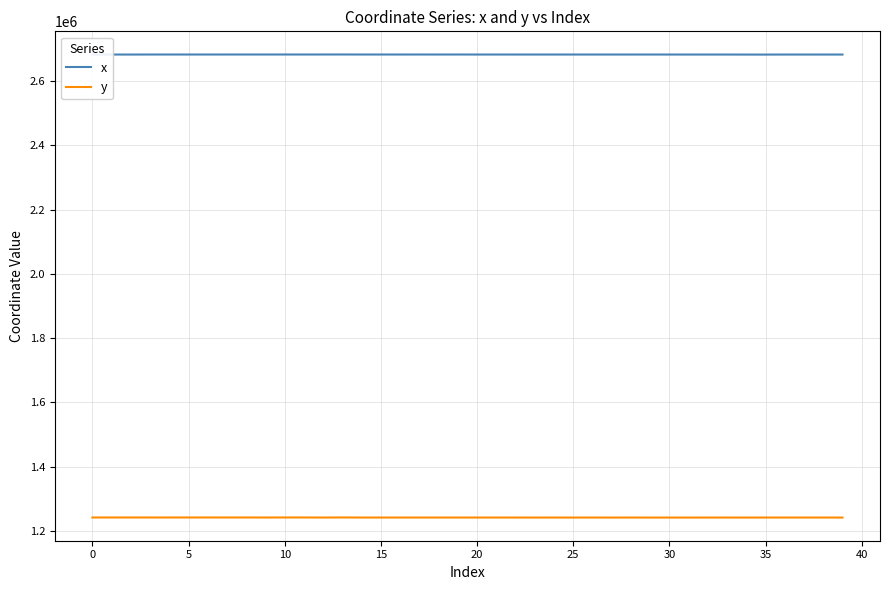

Rank the series by their maximum value, from lowest to highest.

y, x